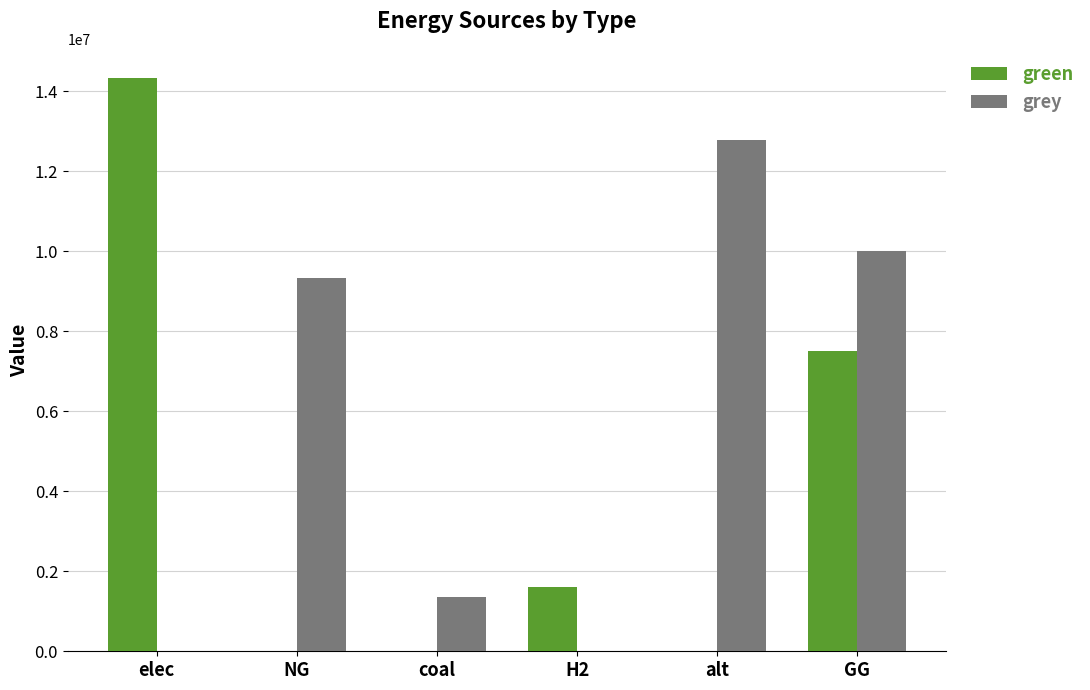

Reading left to right, transcribe all the data shown in this chart.

green: 14338213.3	0.0	0.0	1615888.4	0.0	7500000.0
grey: 0.0	9318883.7	1368274.3	0.0	12780367.6	10000000.0